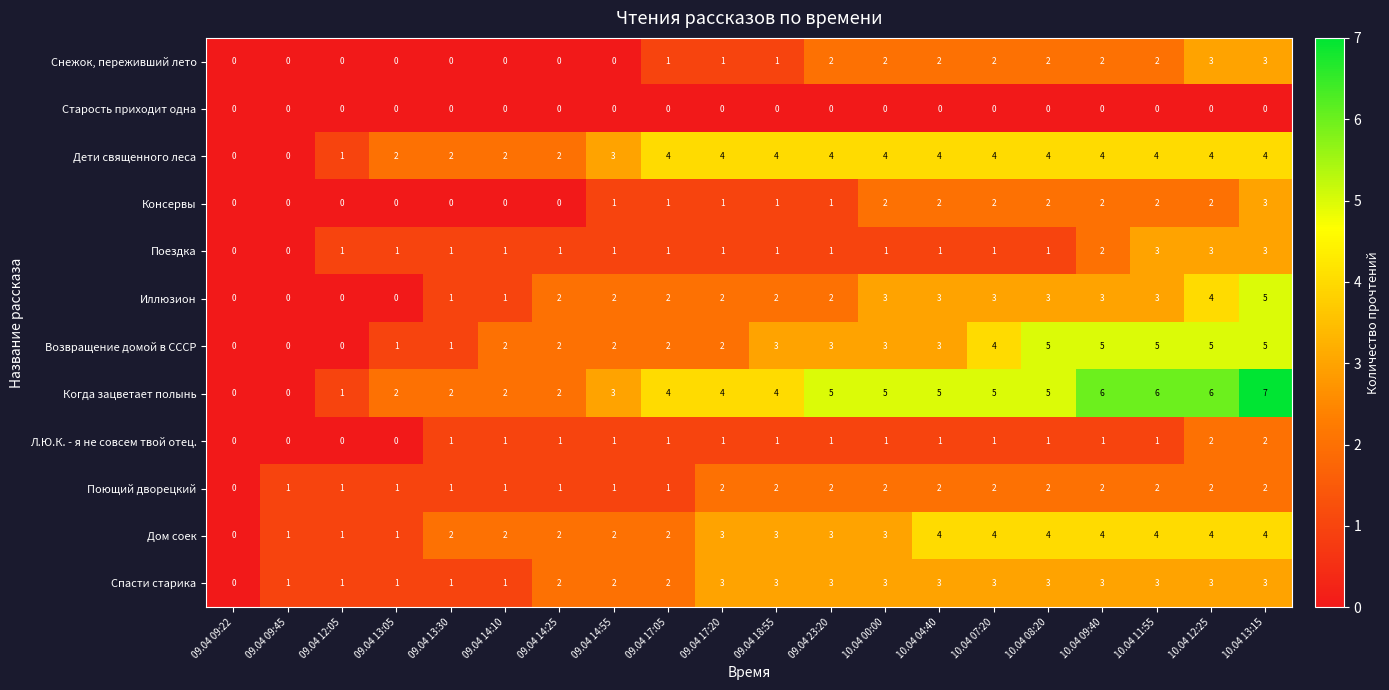

How many Когда зацветает полынь values are between 2 and 5?

13